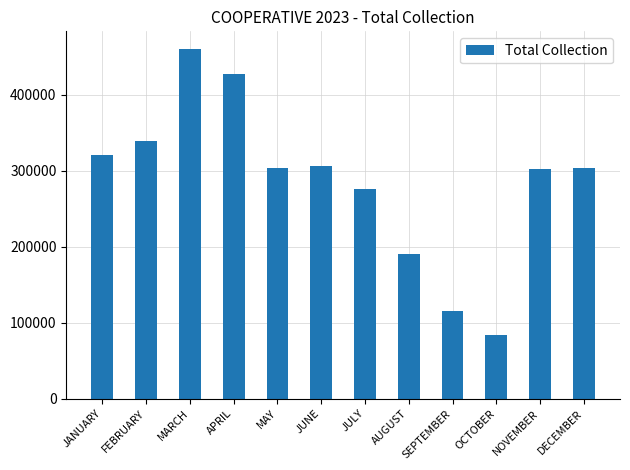

What position from the left is SEPTEMBER?

9